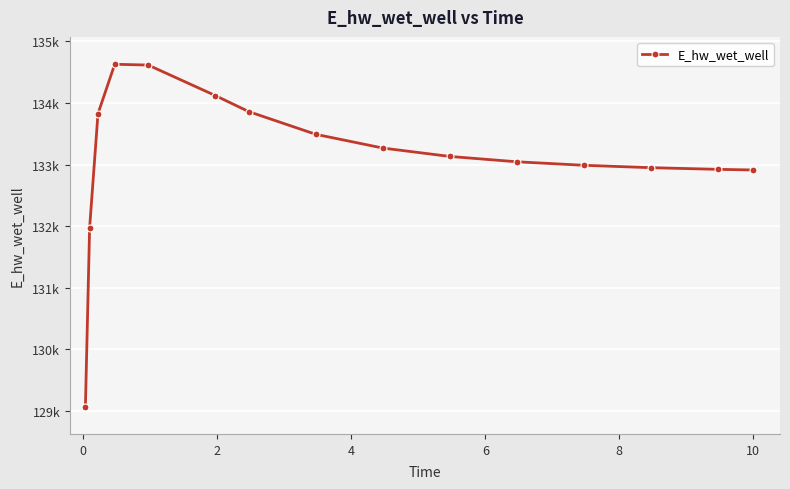

How many interior local peaks (higher than both neighbors) does the data have?

1